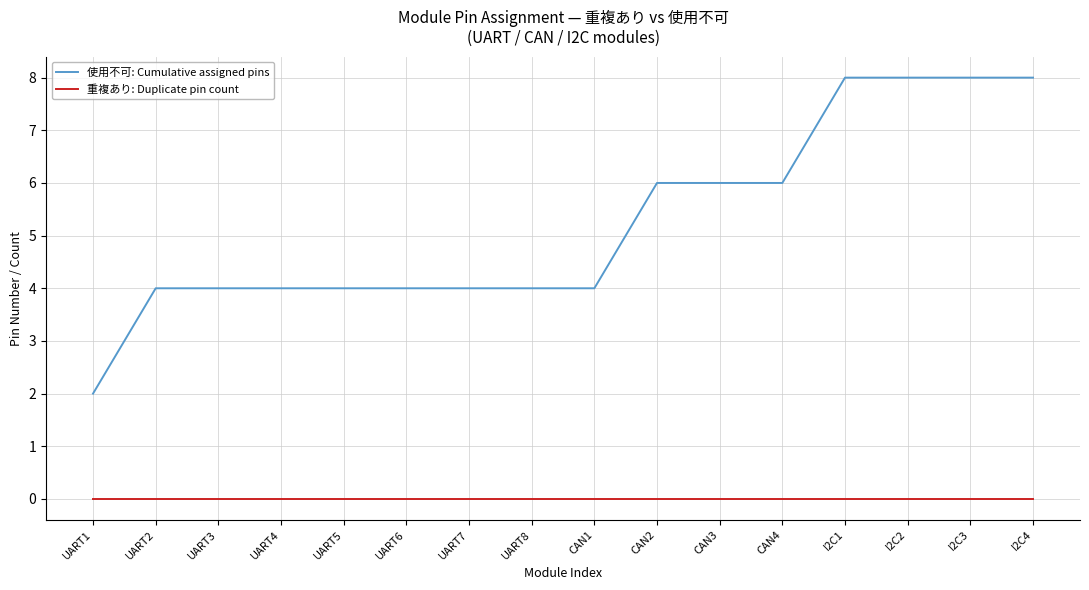

True or false: 使用不可: Cumulative assigned pins and 重複あり: Duplicate pin count cross at least once.

False